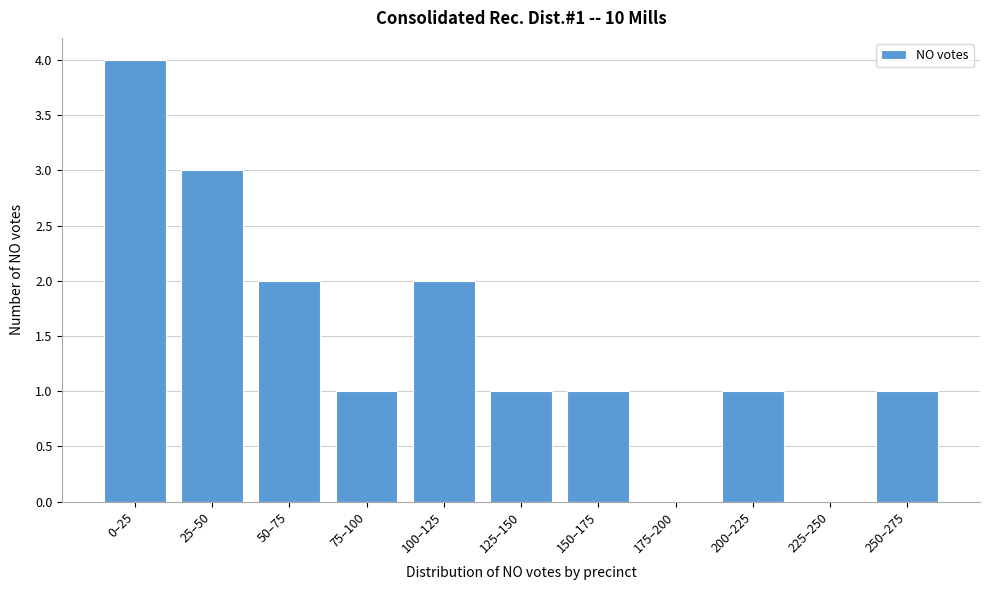

Reading left to right, extract all data points from this chart.

0–25=4	25–50=3	50–75=2	75–100=1	100–125=2	125–150=1	150–175=1	175–200=0	200–225=1	225–250=0	250–275=1